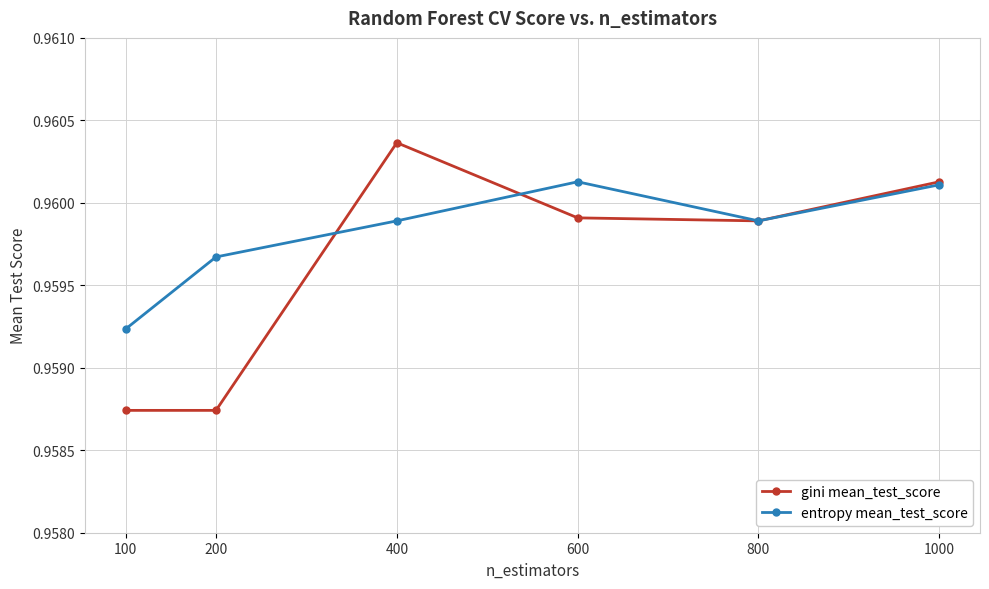

Which series has the largest total across all categories?

entropy mean_test_score